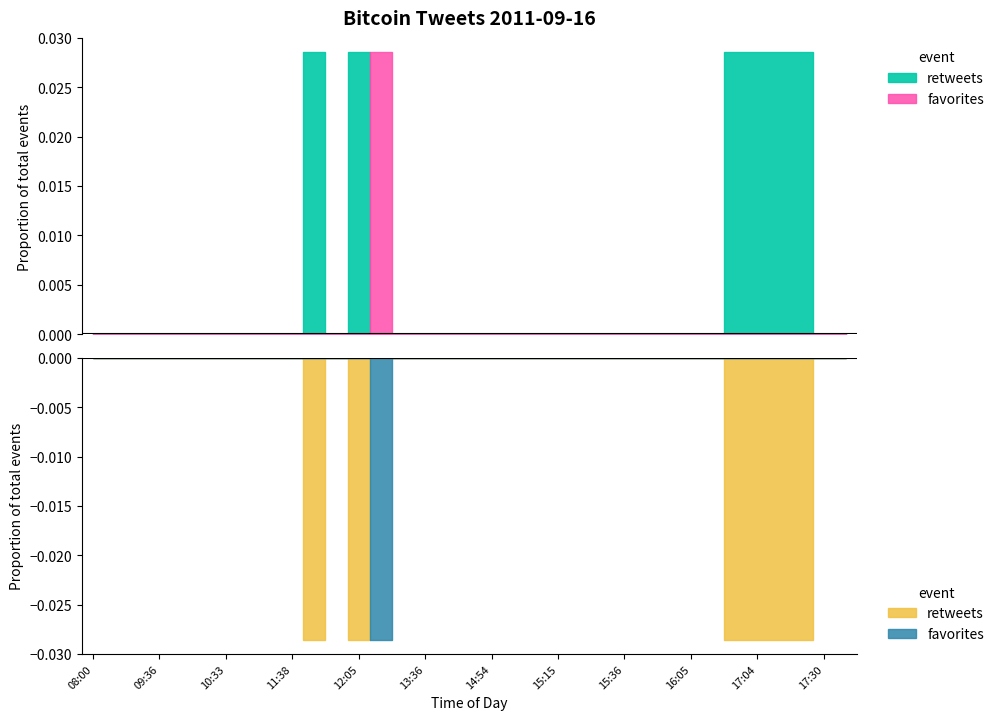

True or false: retweets and favorites intersect in this chart.

True